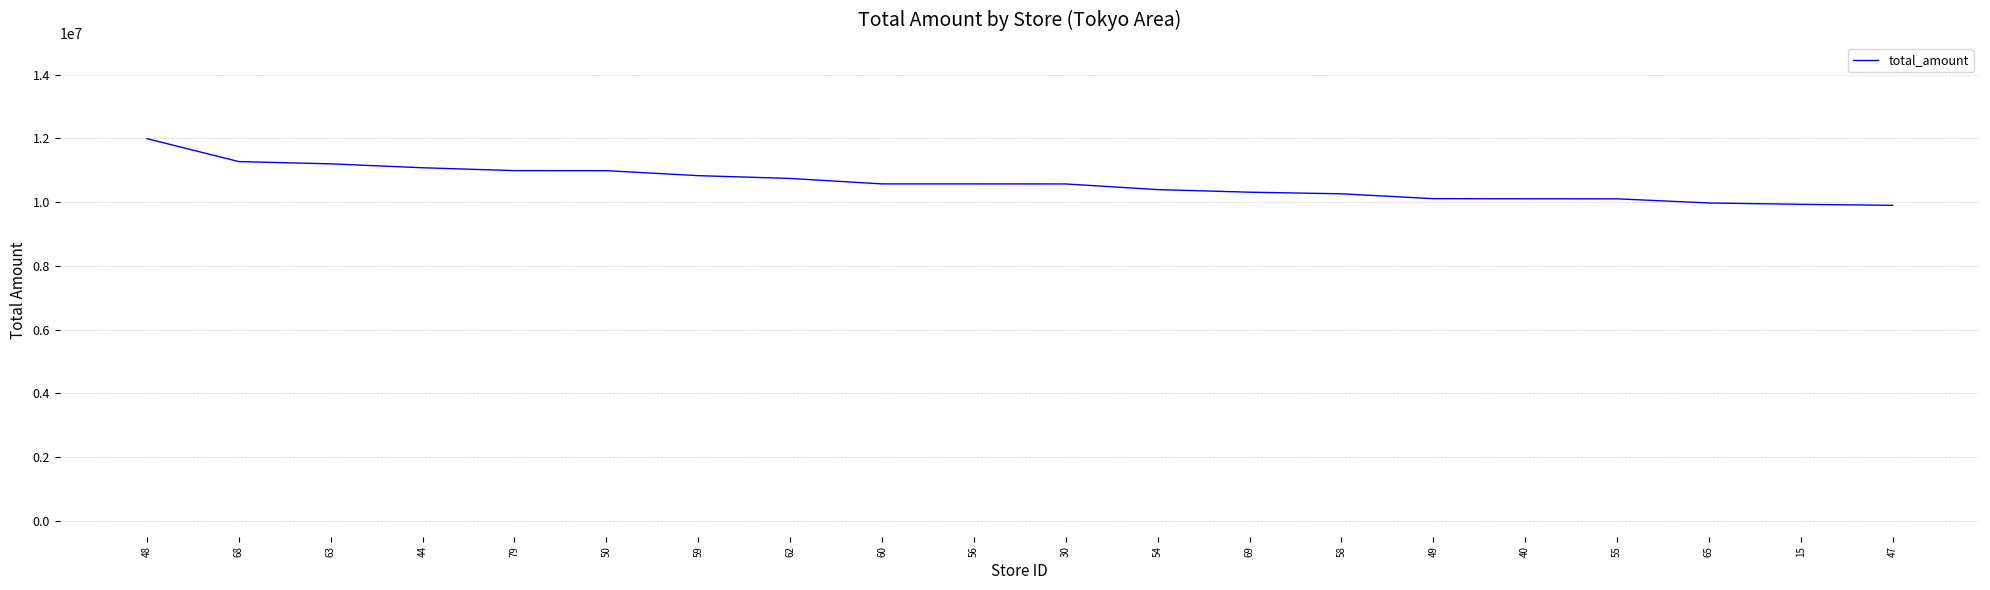

What is the ratio of the value at 15 to the value at 44?

0.9